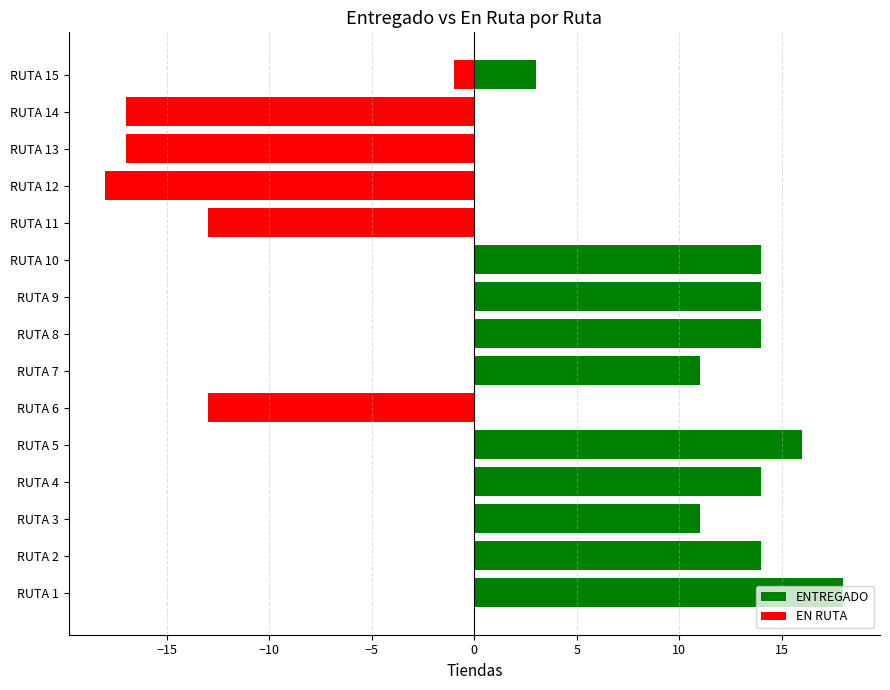

At how many categories does at least one series exceed -8?

15